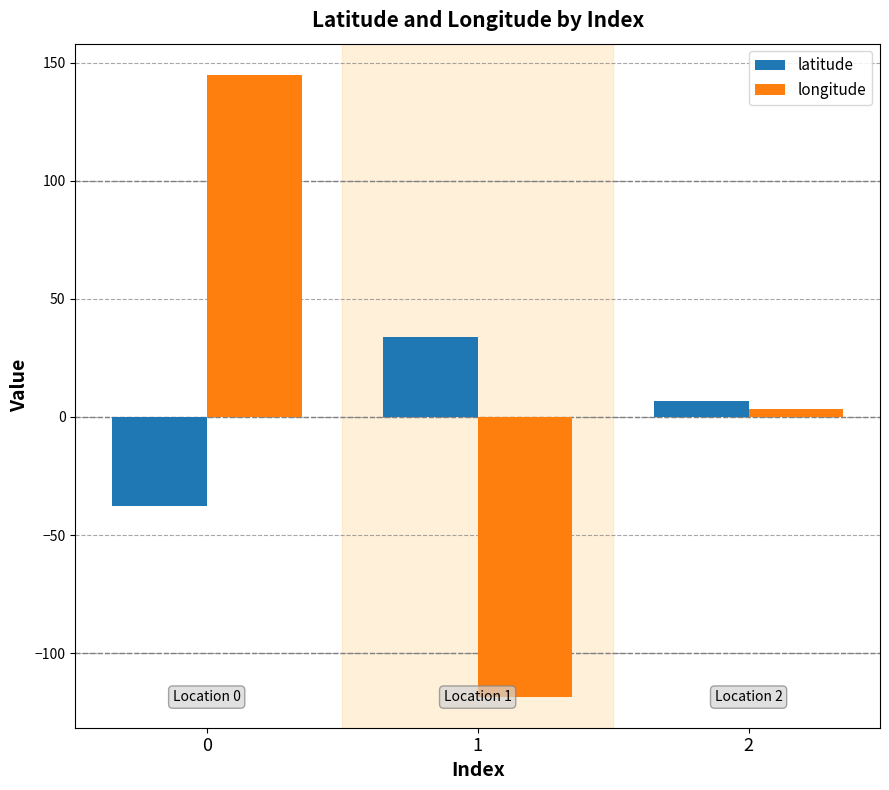

The value of latitude at 0 is -37.6. True or false?

True